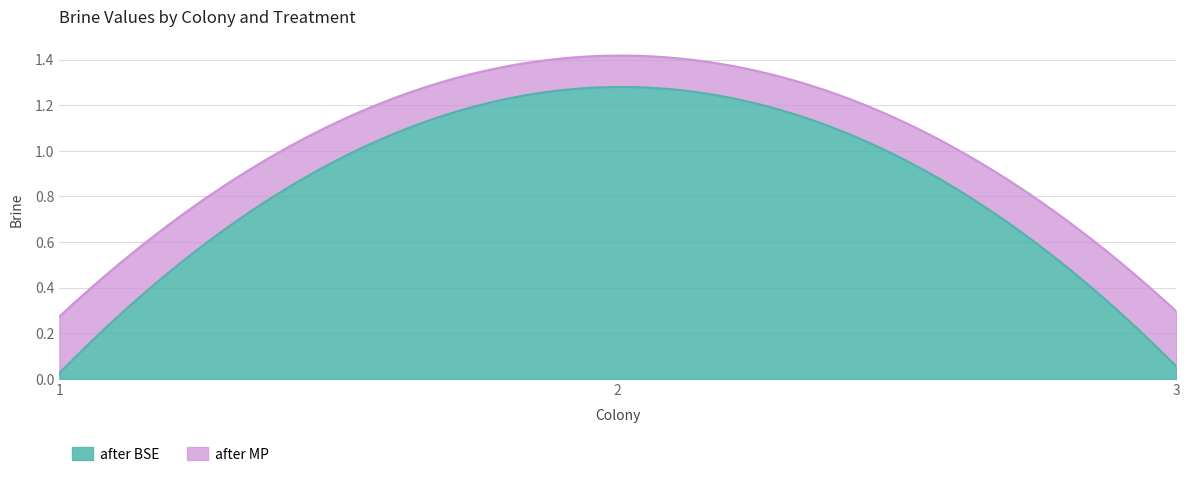

How many lines are shown in the chart?

2